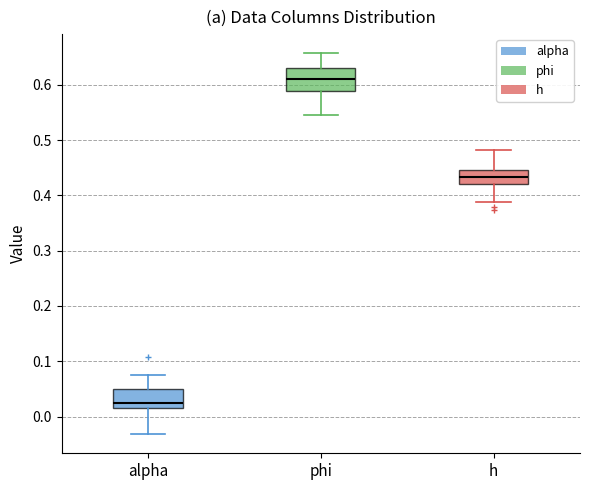

Reading left to right, transcribe this box plot: for each box, give where its median line is, the range the box spans, and where its two whiskers end, as read against the y-axis. The values are not printed on the chart, so give them approximately, as read against the axis.

alpha: median 0.02 (just above the box's lower edge), box 0.02 to 0.05, whiskers -0.03 to 0.07
phi: median 0.61, box 0.59 to 0.63, whiskers 0.55 to 0.66
h: median 0.43, box 0.42 to 0.45, whiskers 0.39 to 0.48